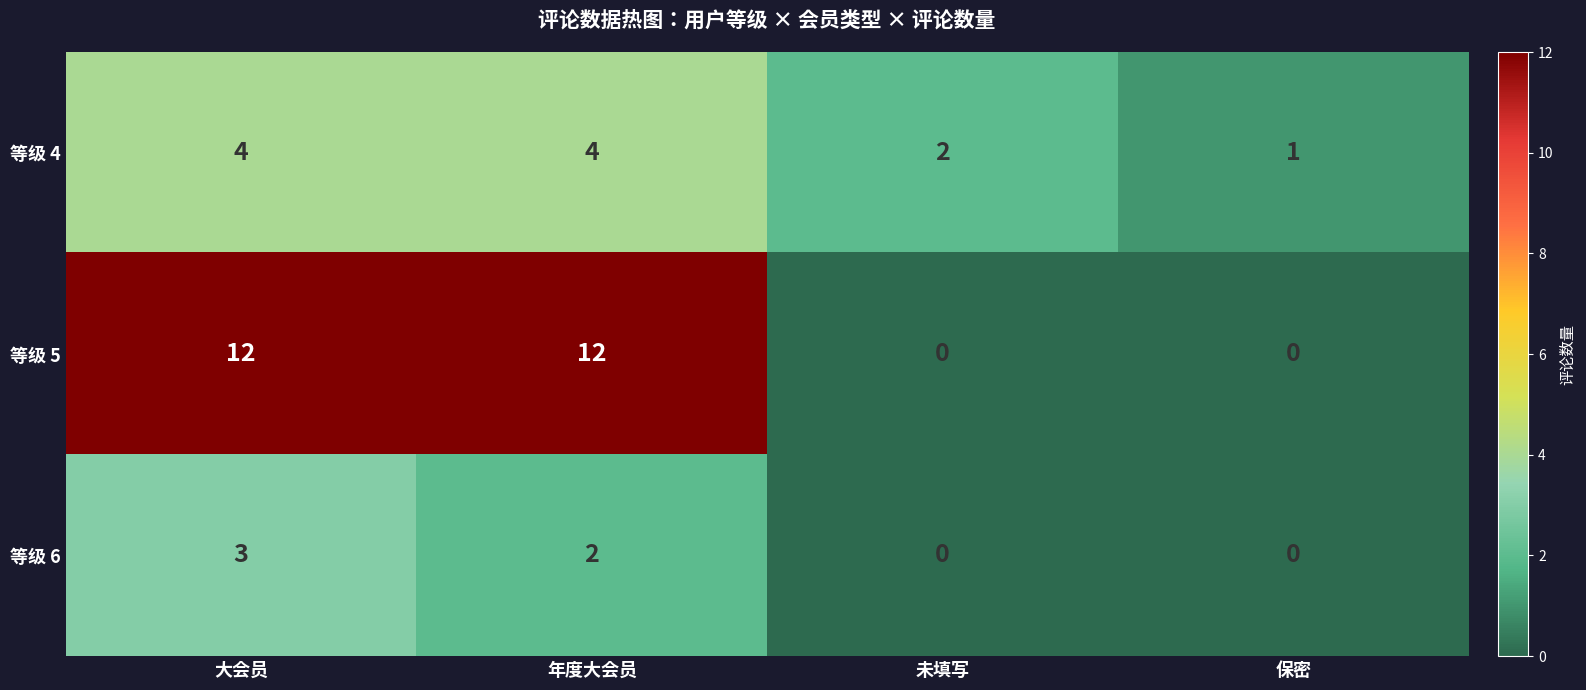

Reading right to left, what are all the values shown in this chart?

等级 4: 保密=1	未填写=2	年度大会员=4	大会员=4
等级 5: 保密=0	未填写=0	年度大会员=12	大会员=12
等级 6: 保密=0	未填写=0	年度大会员=2	大会员=3